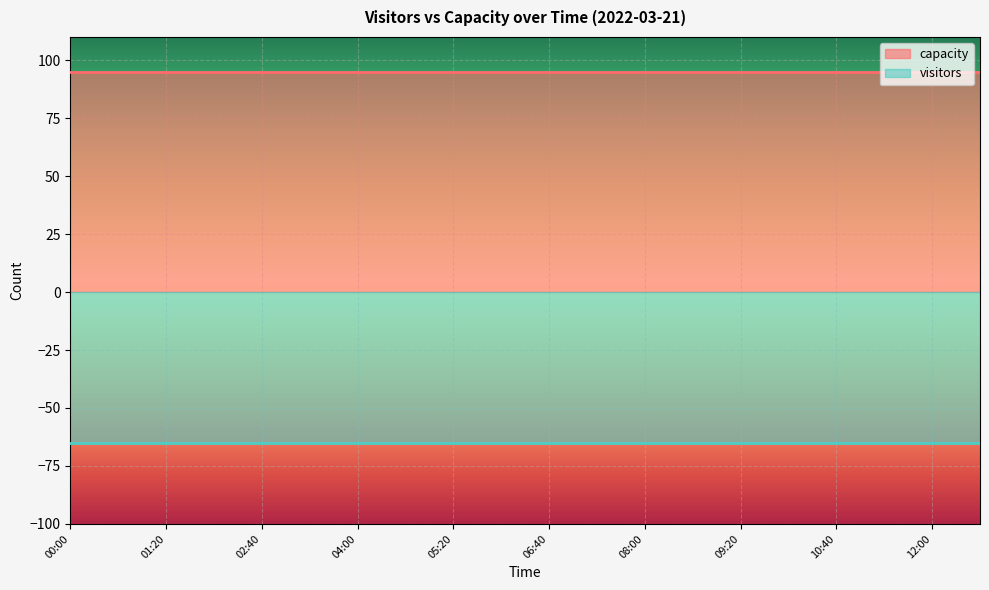

What is the total value across all series at 04:00?

160